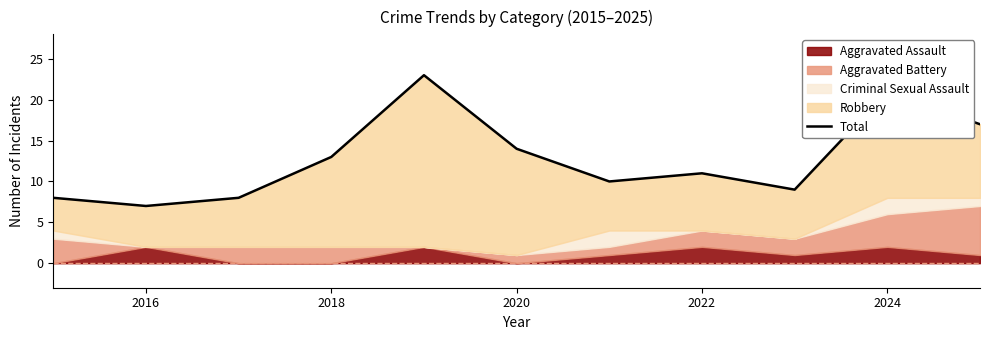

What is the difference between the maximum and minimum values?

16